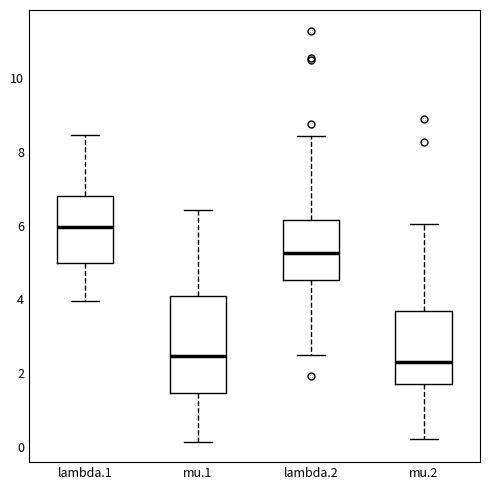

Where is the lower edge of the box for lambda.1 on the y-axis? The values are not printed on the chart, so give them approximately, as read against the axis.

5.0